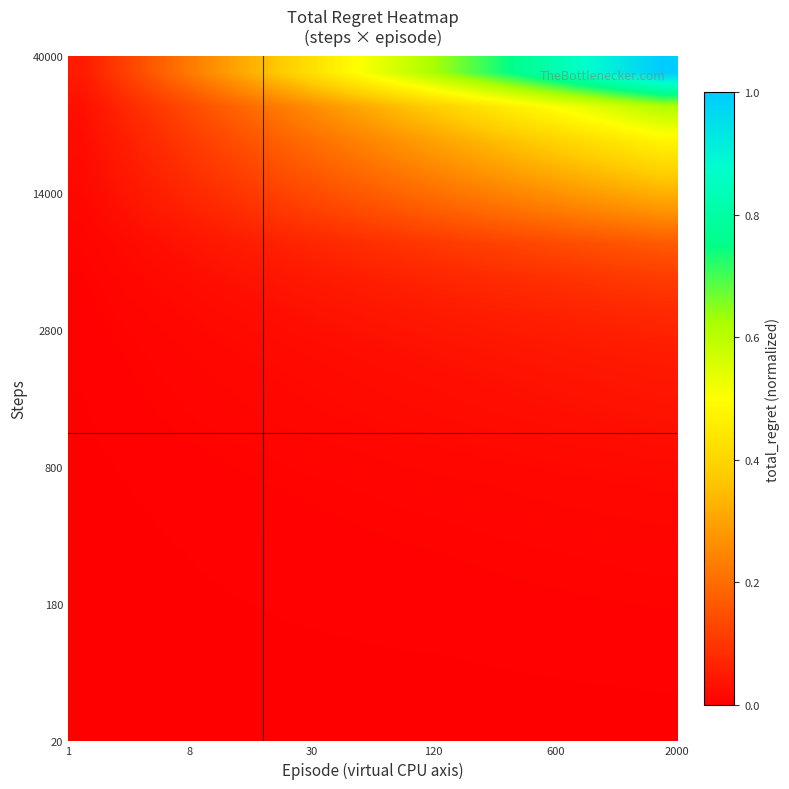

What is the greatest value displayed?

1.0